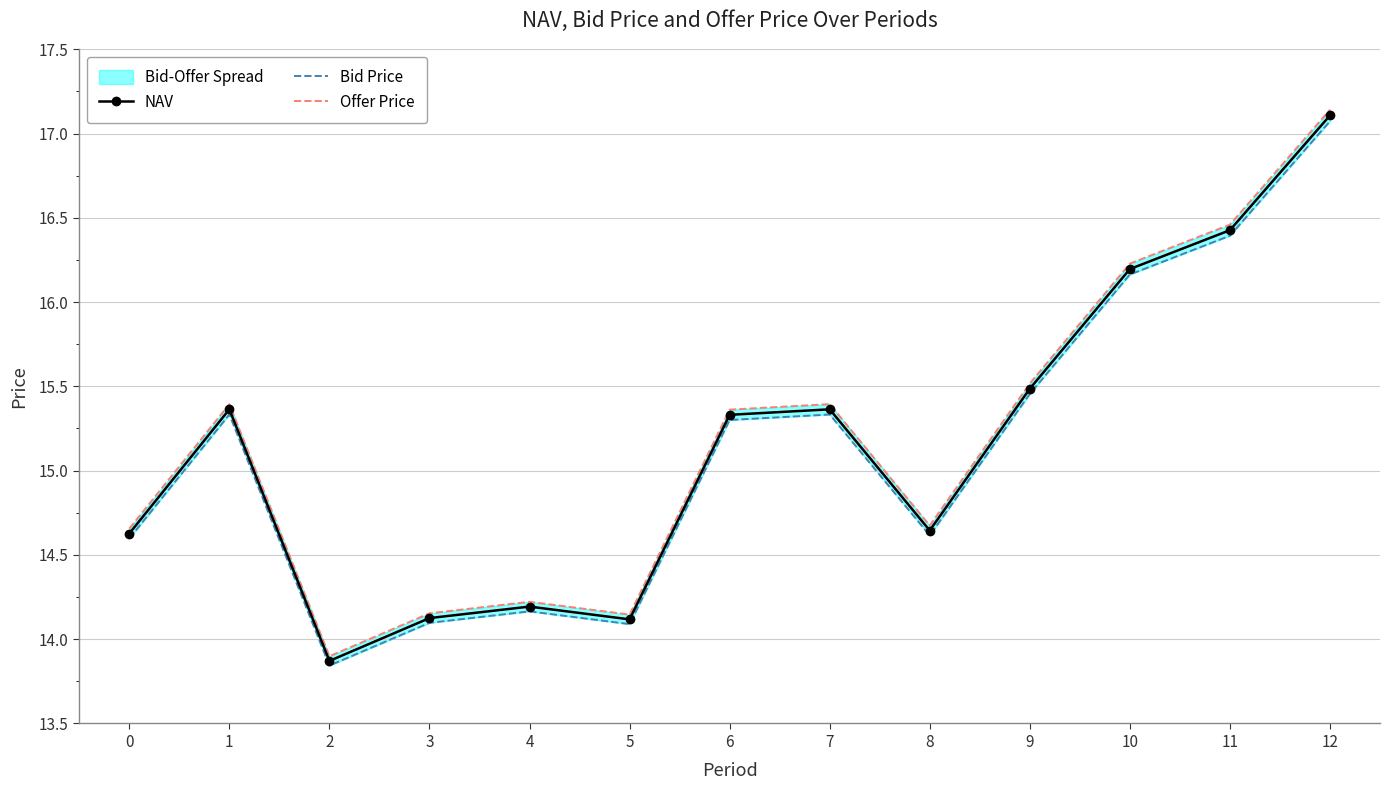

What is the value of the NAV point at the 7th from the left?

15.3